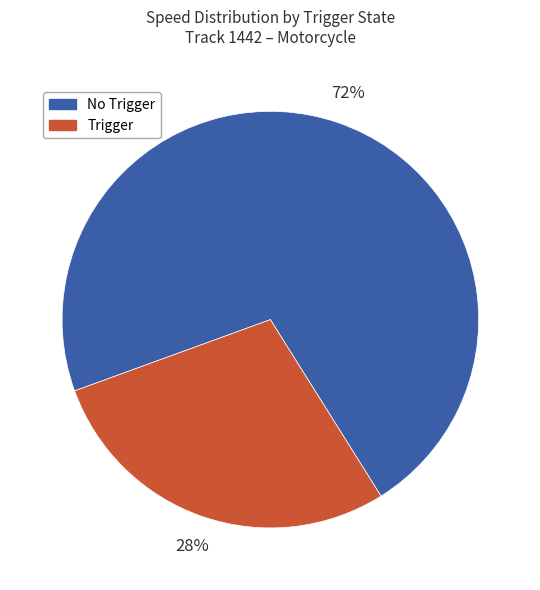

Does any single category account for the majority?

Yes